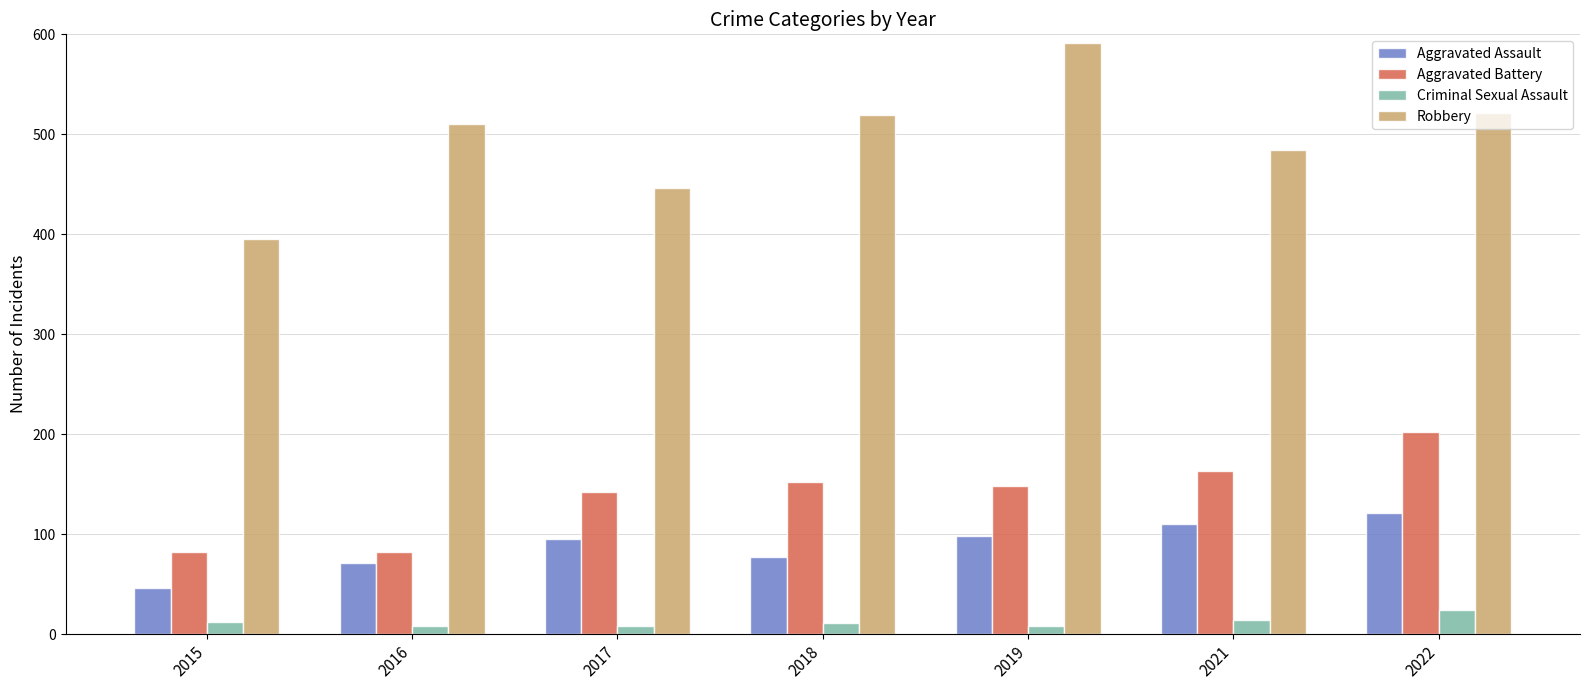

The value of Robbery at 2017 is 90. True or false?

False